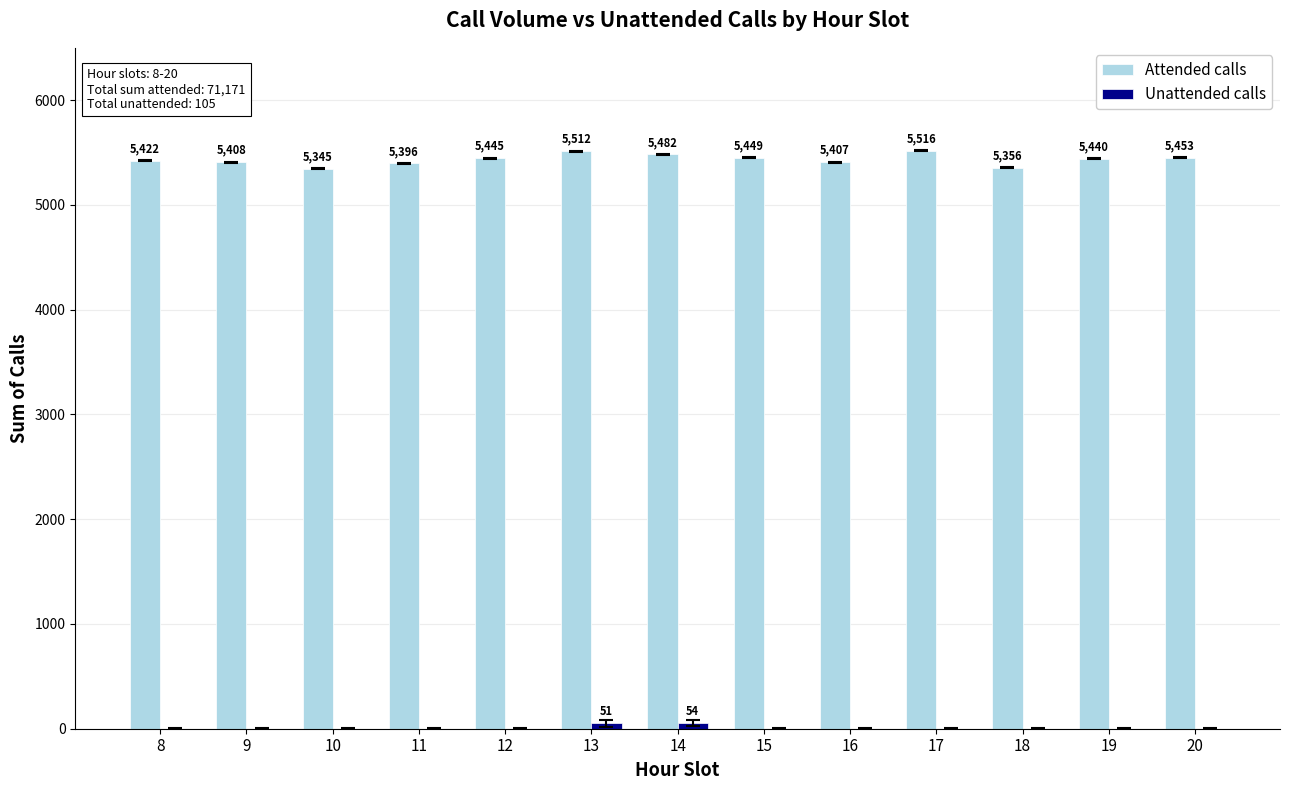

The value of Attended calls at 11 is 5396. True or false?

True